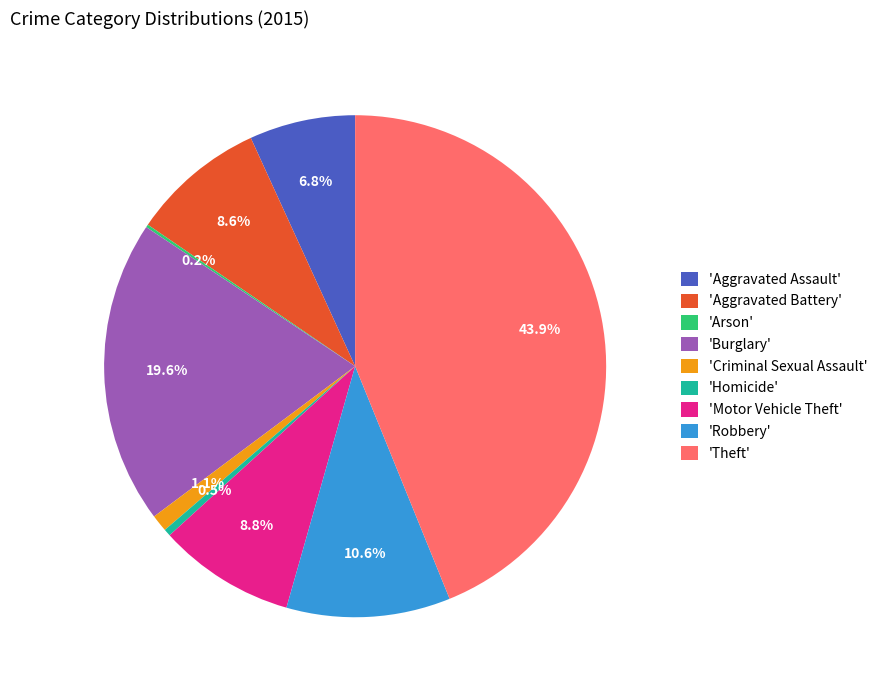

Between 'Robbery' and 'Aggravated Battery', which is larger?

'Robbery'